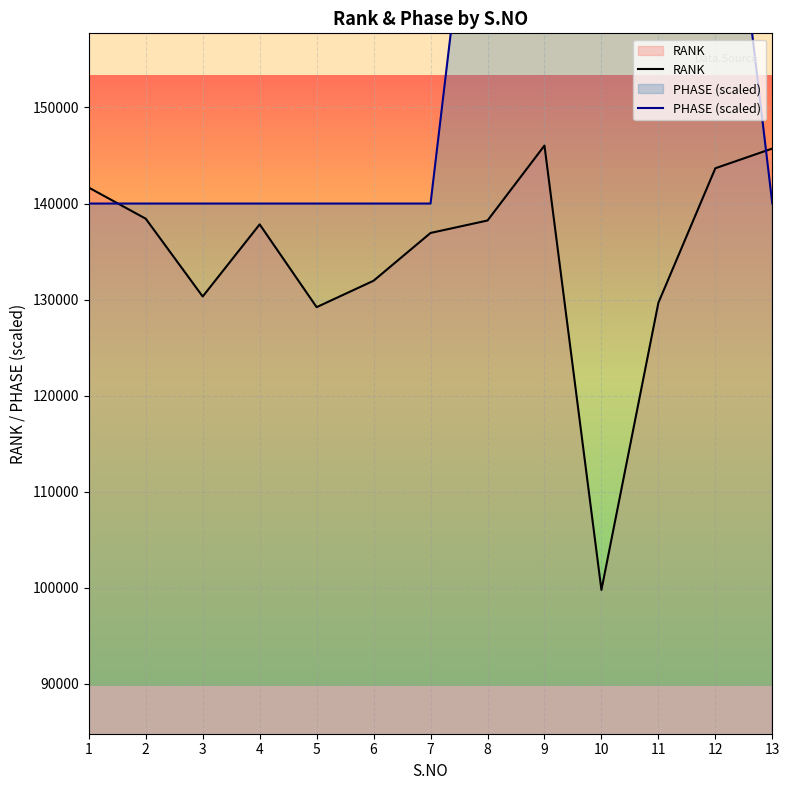

Reading left to right, extract all data points from this chart.

RANK: 1=141661	2=138422	3=130325	4=137832	5=129216	6=131966	7=136939	8=138234	9=146035	10=99782	11=129674	12=143675	13=145724
PHASE (scaled): 1=140000	2=140000	3=140000	4=140000	5=140000	6=140000	7=140000	8=190000	9=190000	10=190000	11=190000	12=190000	13=140000